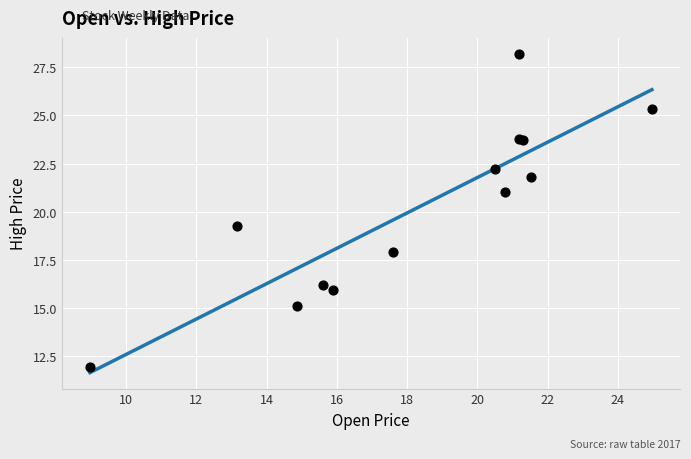

What Y value in the scatter plot is closest to 20?

19.3